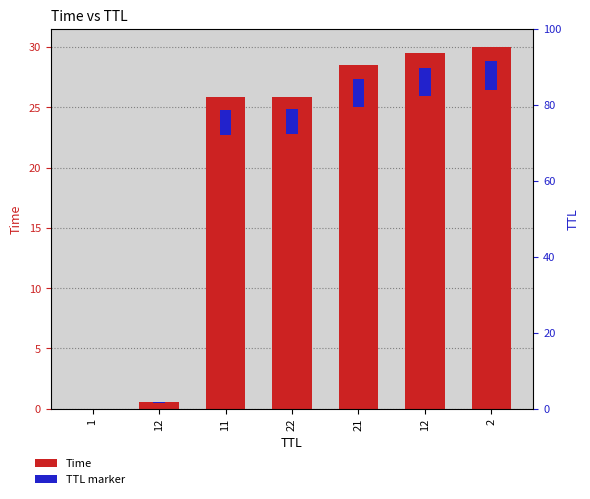

What is the label of the 4th bar from the left?

22